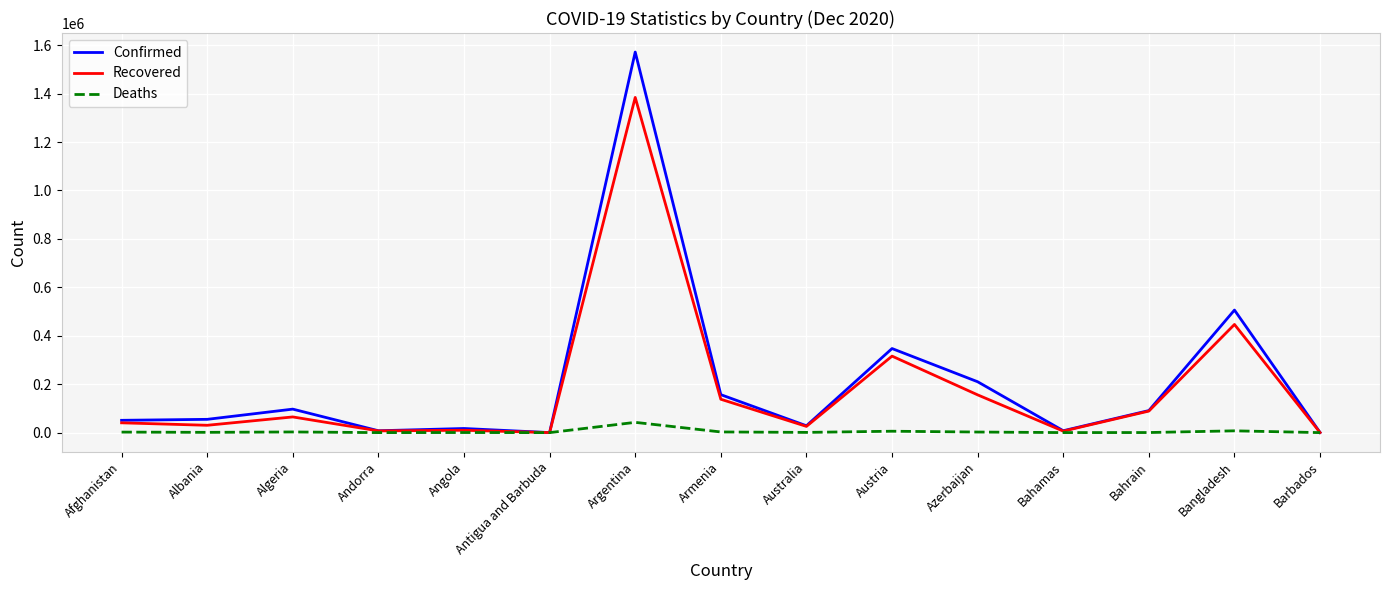

Which series has the largest total across all categories?

Confirmed